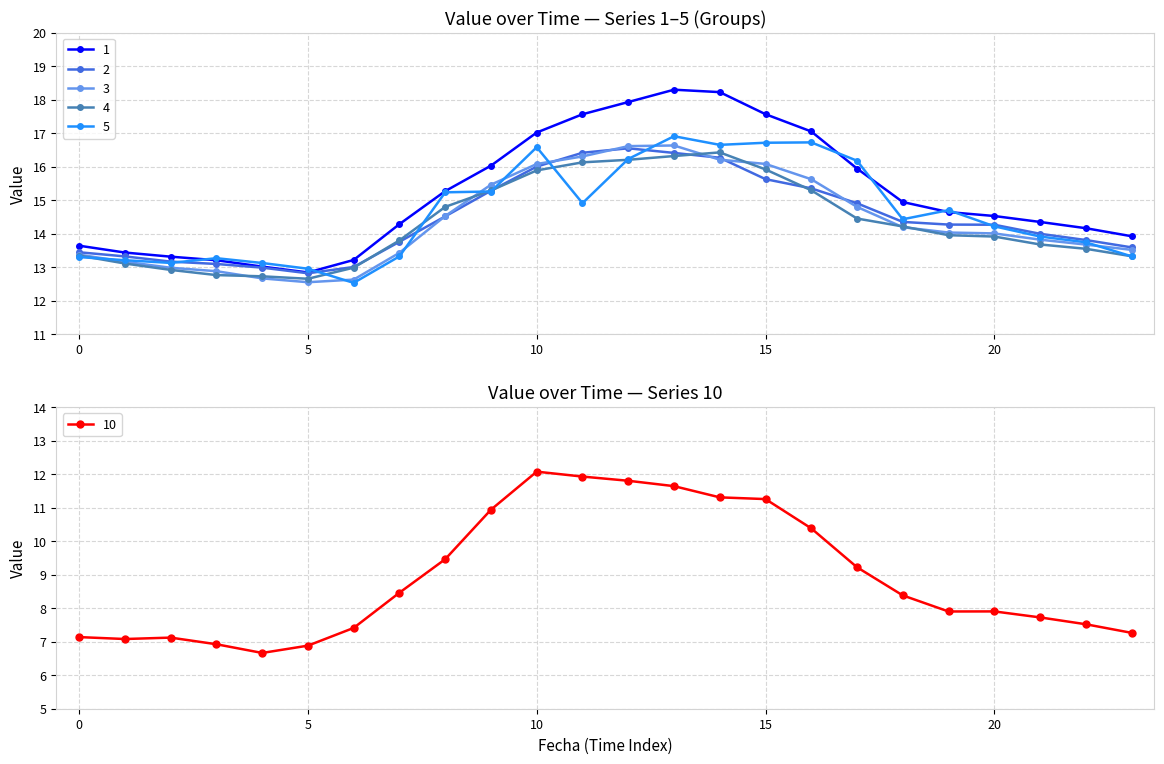

True or false: 1 and 3 cross at least once.

False